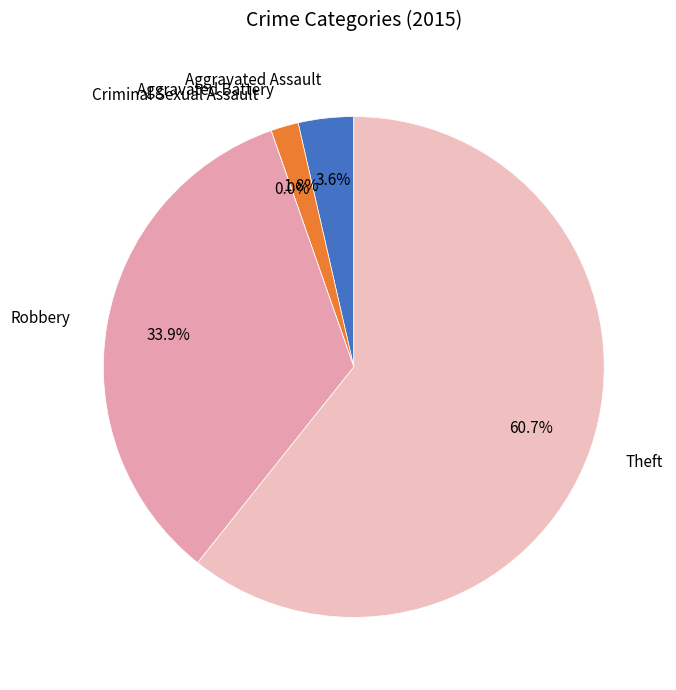

How many segments does this pie chart have?

5